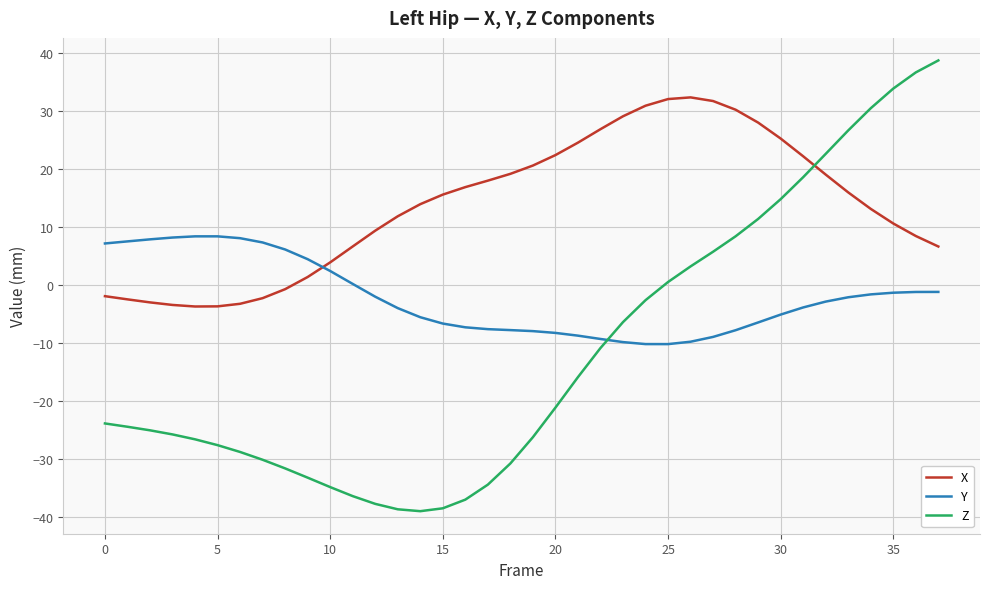

Which series has the largest total across all categories?

X